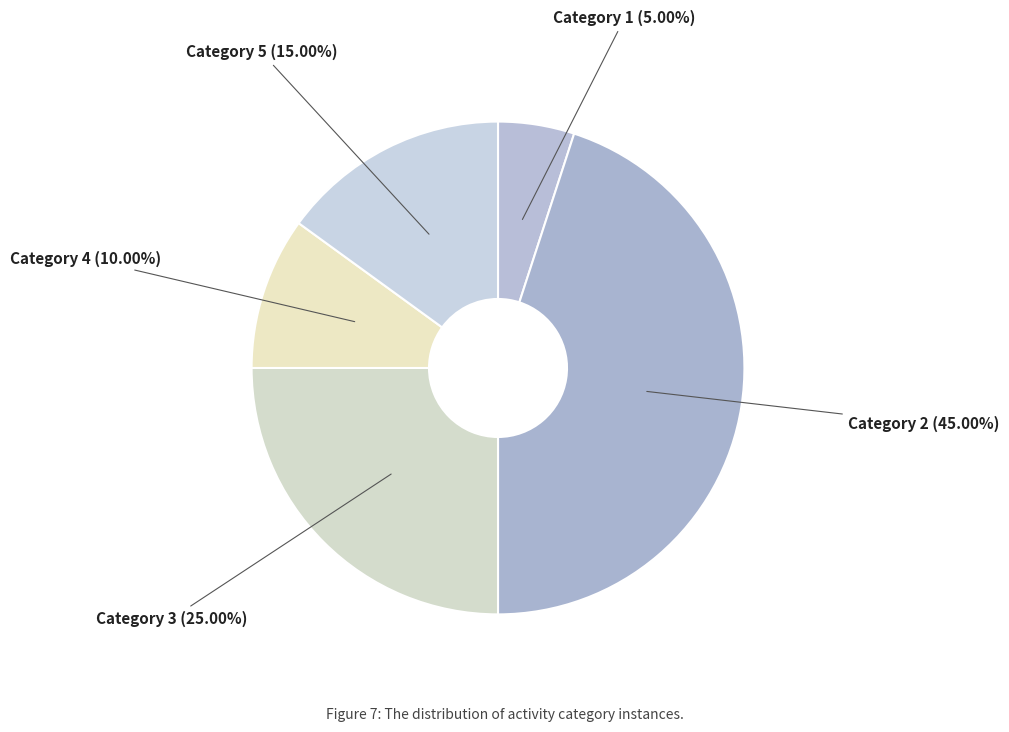

Is the sum of Category 3 (25.00%) and Category 1 (5.00%) greater than half?

No